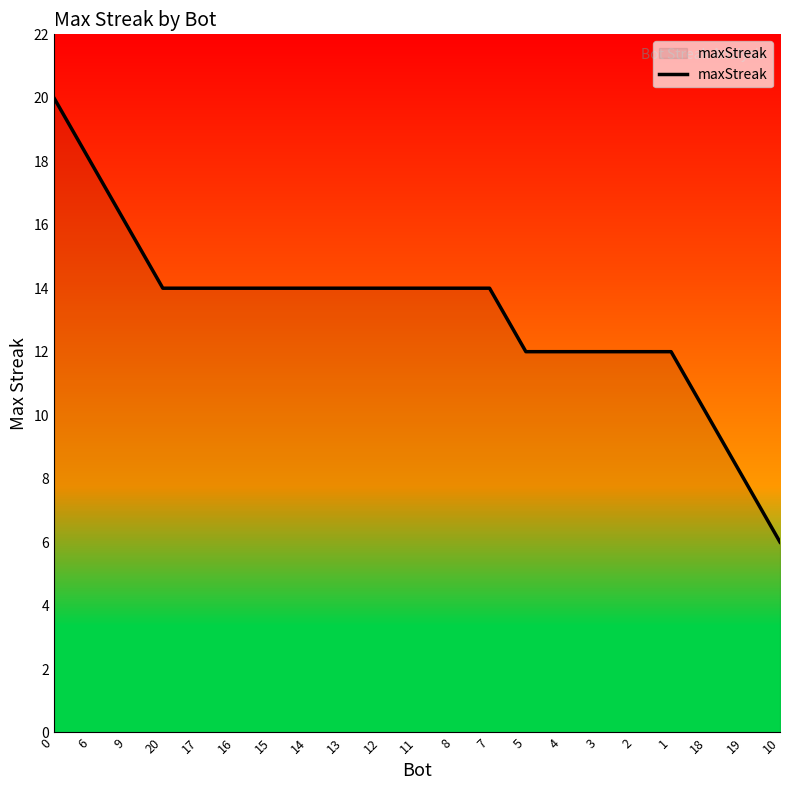

What position from the left is 3?

16